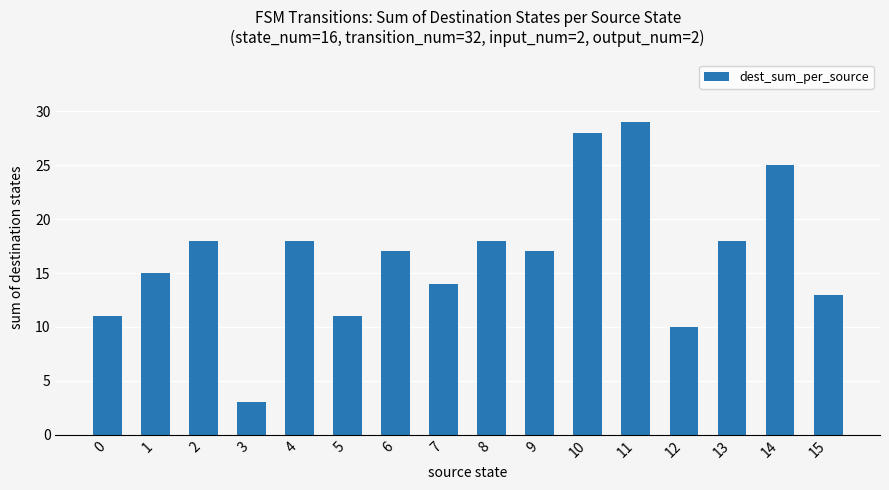

What is the value of the 4th bar from the left?

3